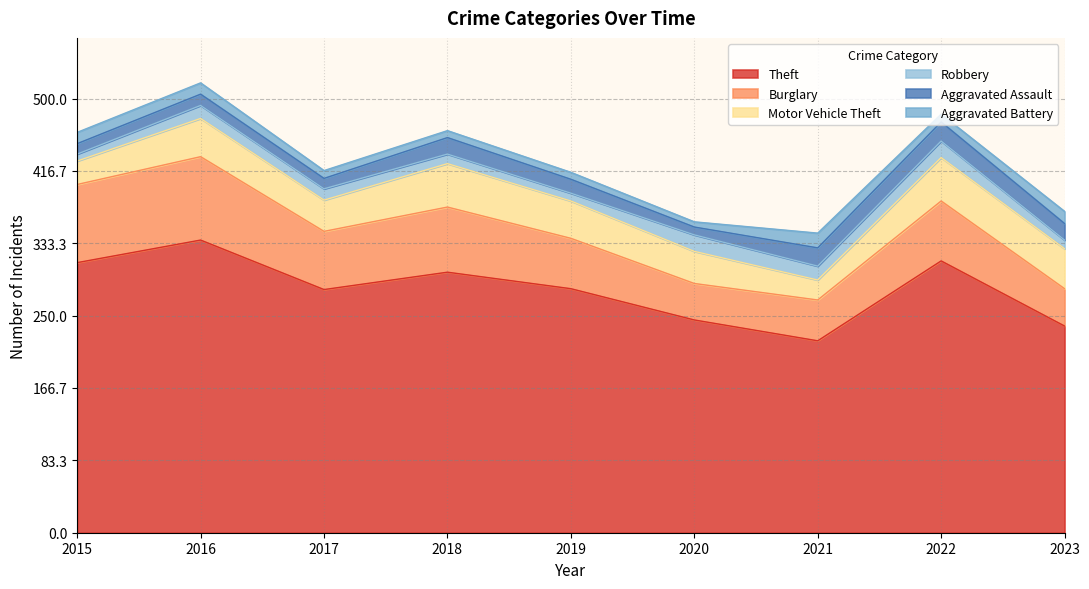

True or false: Burglary has more than 0 points higher than both neighbors.

True